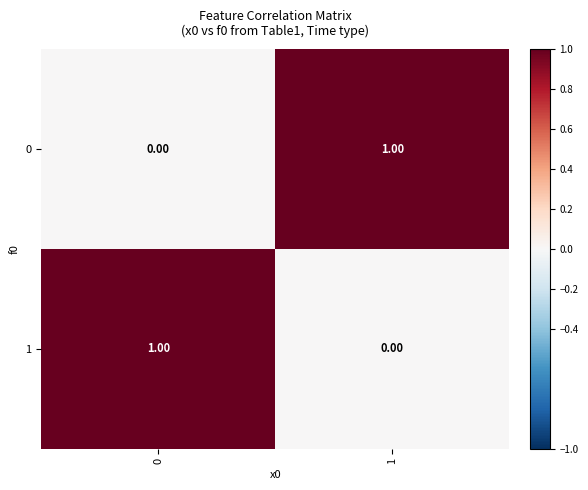

Rank the series at 1 from highest to lowest value.

0, 1